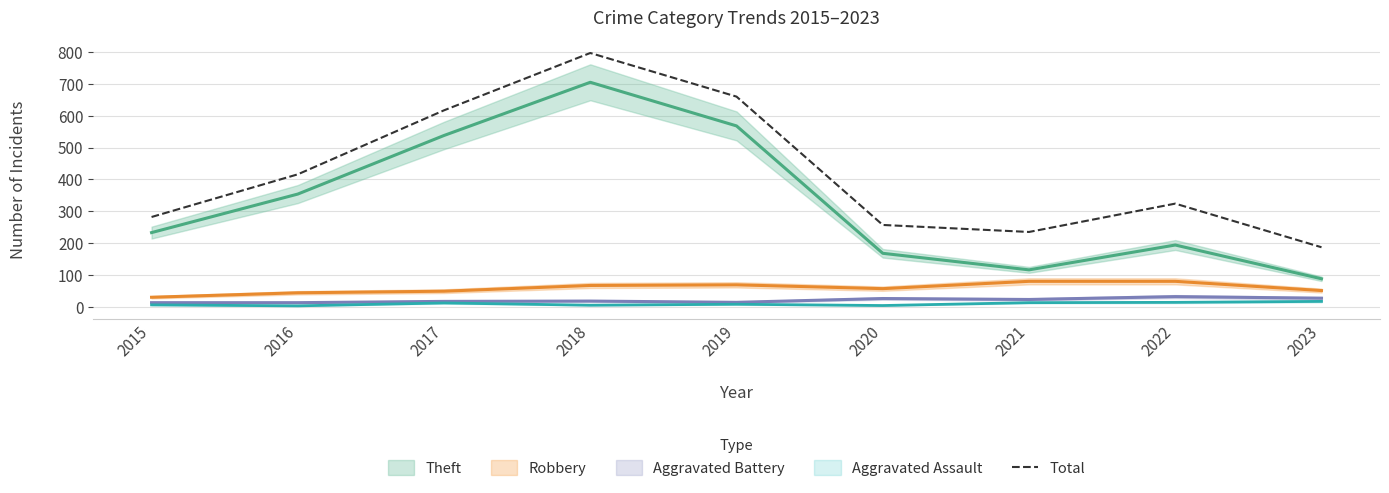

What is the average value?

419